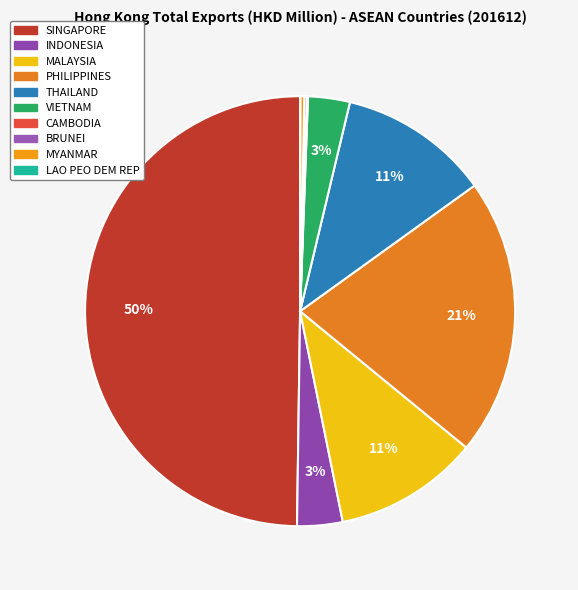

How much of the chart is everything except LAO PEO DEM REP?

100.0%